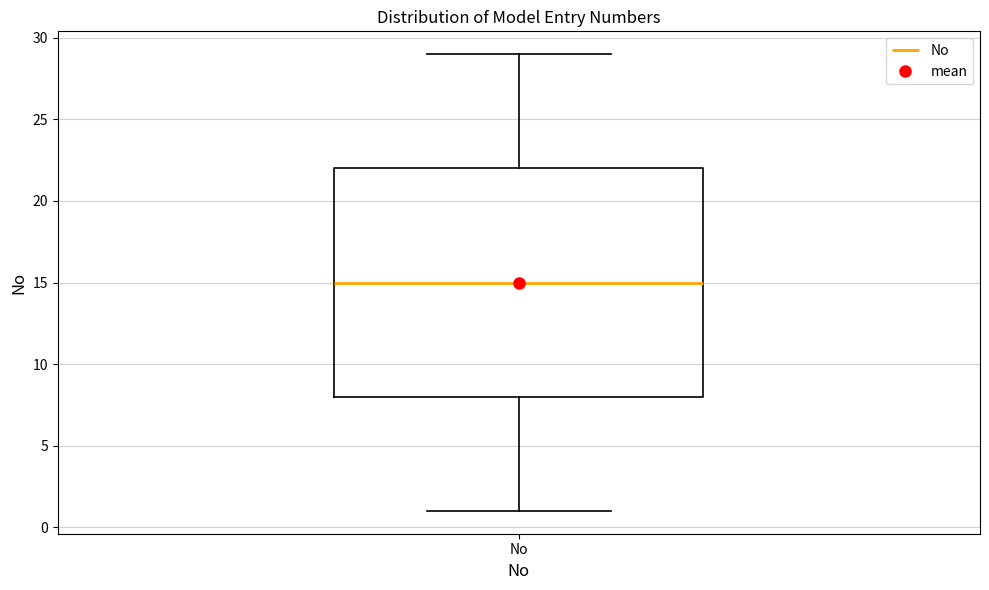

Read this box plot against the y-axis: the position of the median line, the range covered by the box, and the ends of both whiskers. The values are not printed on the chart, so give them approximately, as read against the axis.

median 15, box 8 to 22, whiskers 1 to 29